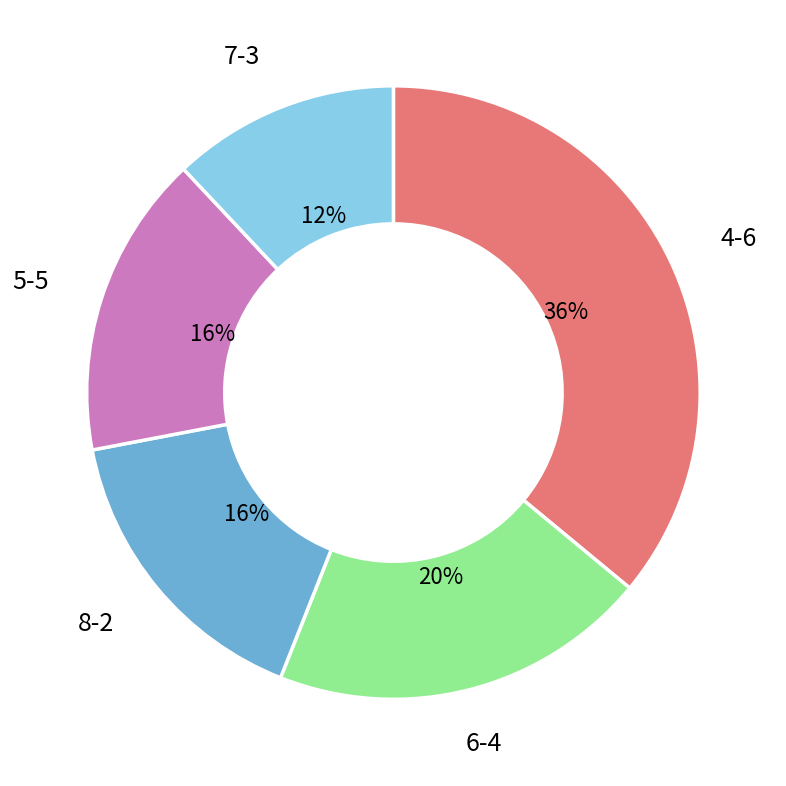

To the nearest percent, what portion does 7-3 represent?

12%